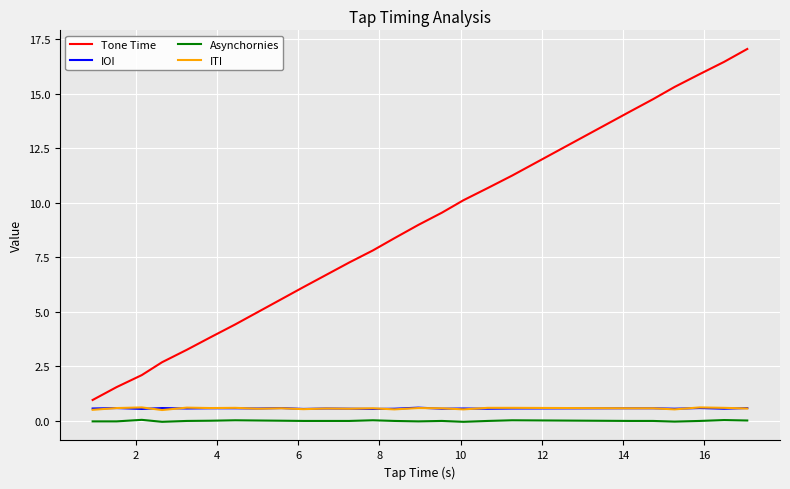

Which series has the largest total across all categories?

Tone Time